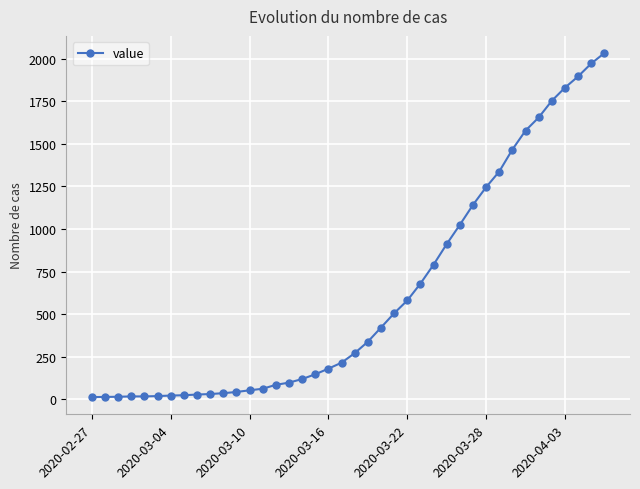

What is the average value?

616